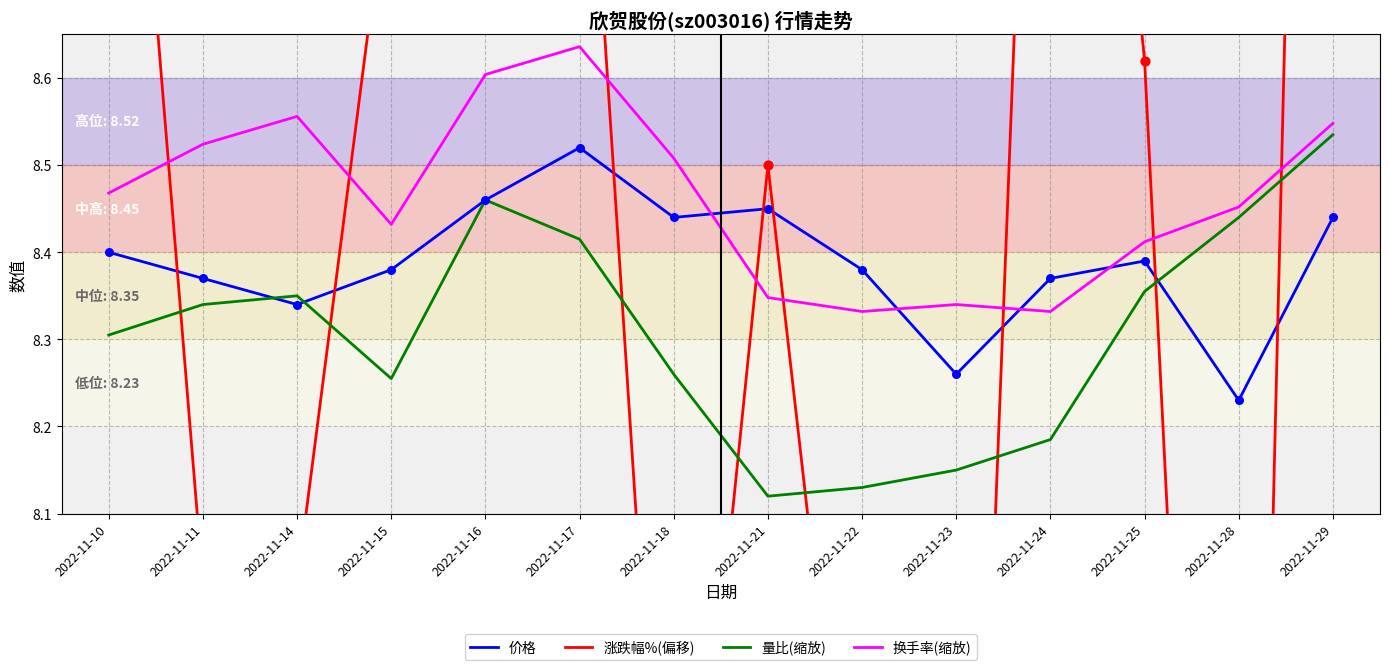

At how many categories does at least one series exceed 8?

14